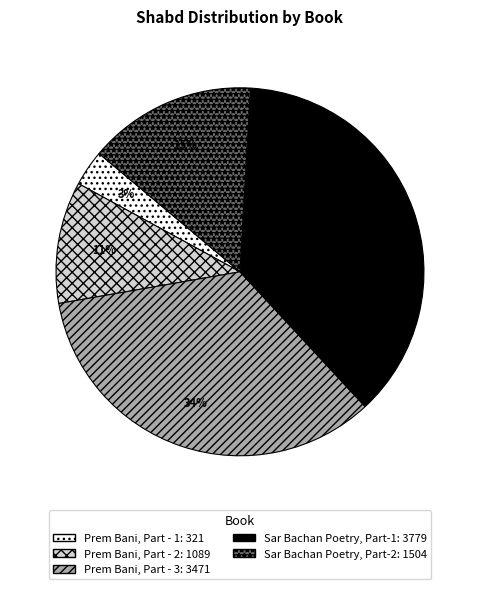

Is there any slice that represents more than half of the pie?

No